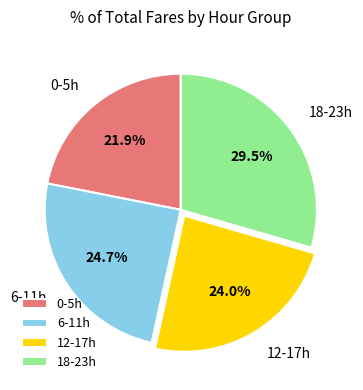

Which has a higher value, 18-23h or 12-17h?

18-23h